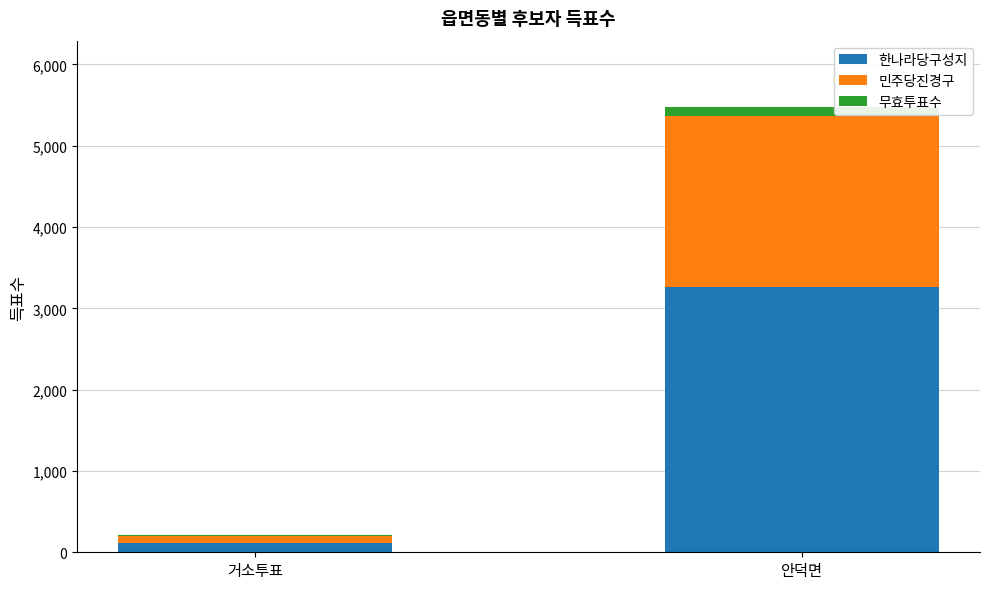

At which category is the sum across all series the highest?

안덕면